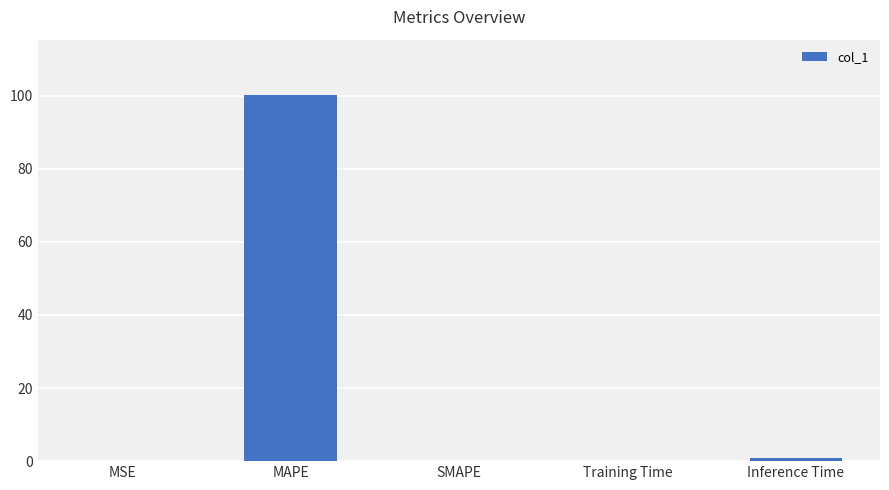

What is the sum of all values?

101.3